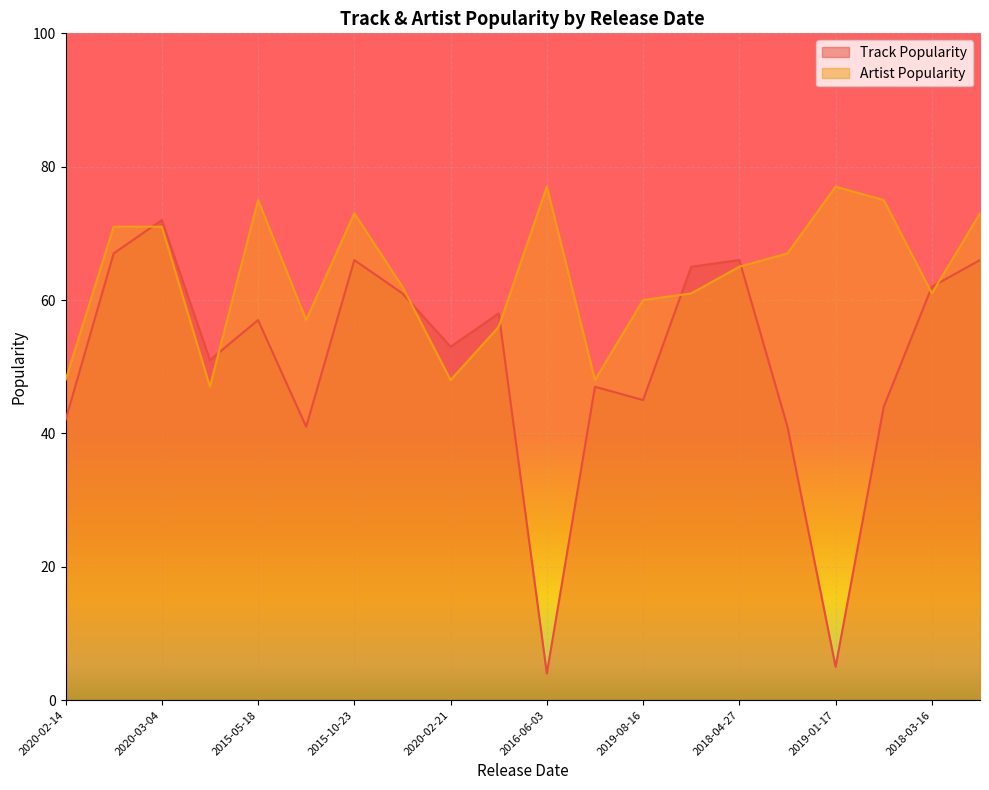

What is the minimum value for Artist Popularity?

47